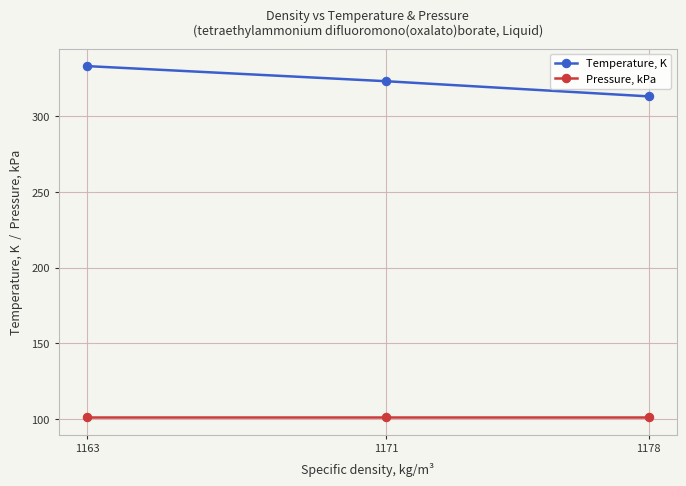

Which label corresponds to the largest value in the chart?

1163